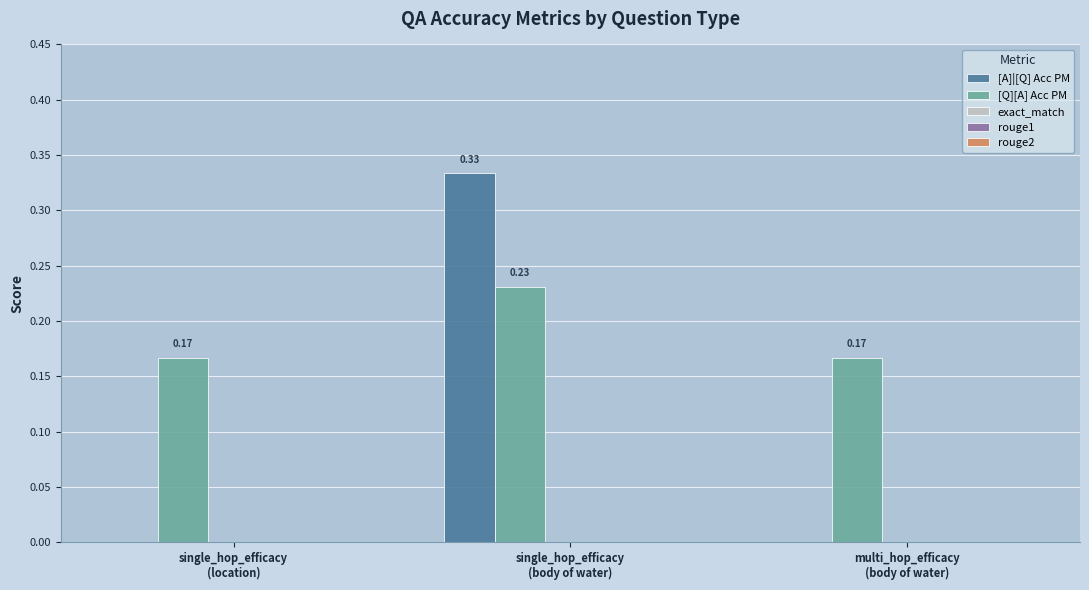

At which label does [A]|[Q] Acc PM reach its peak?

single_hop_efficacy
(body of water)